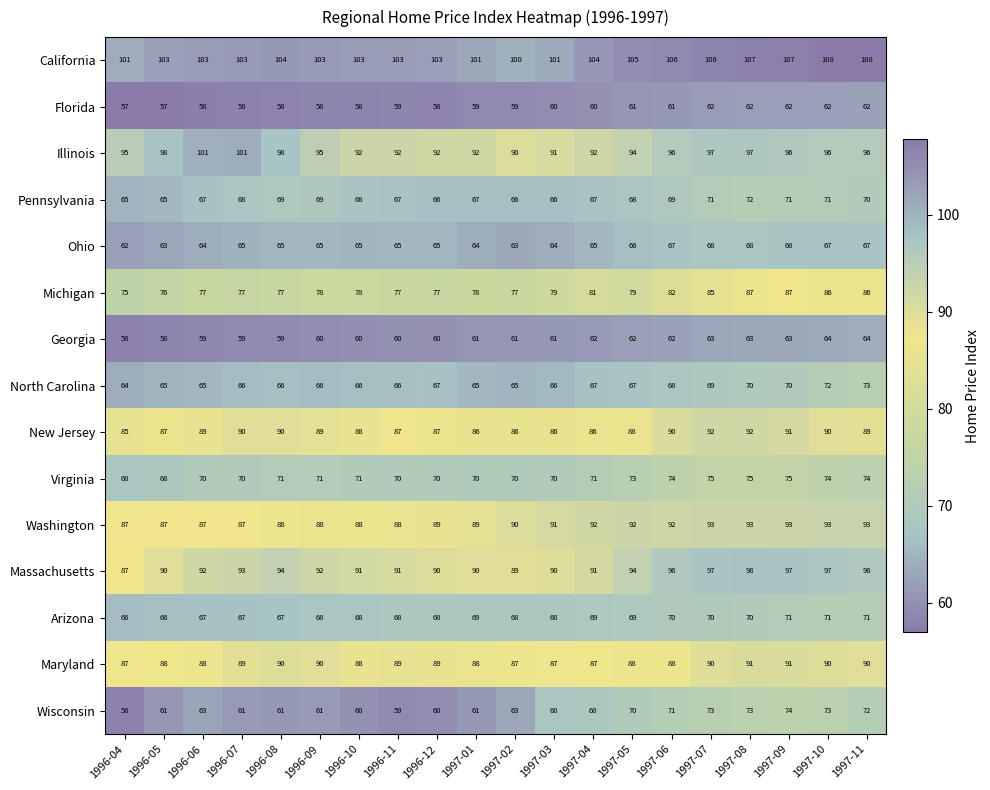

Count the number of categories in the chart.

20